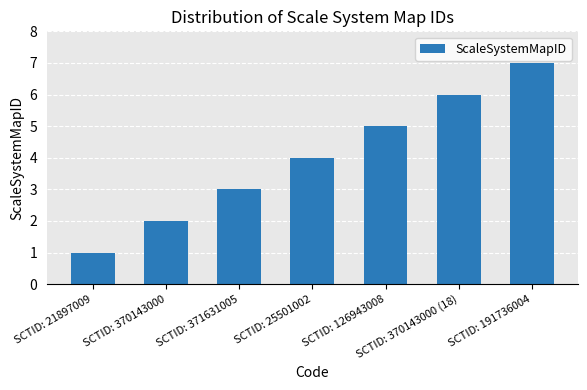

What is the change in value from SCTID: 25501002 to SCTID: 191736004?

+3